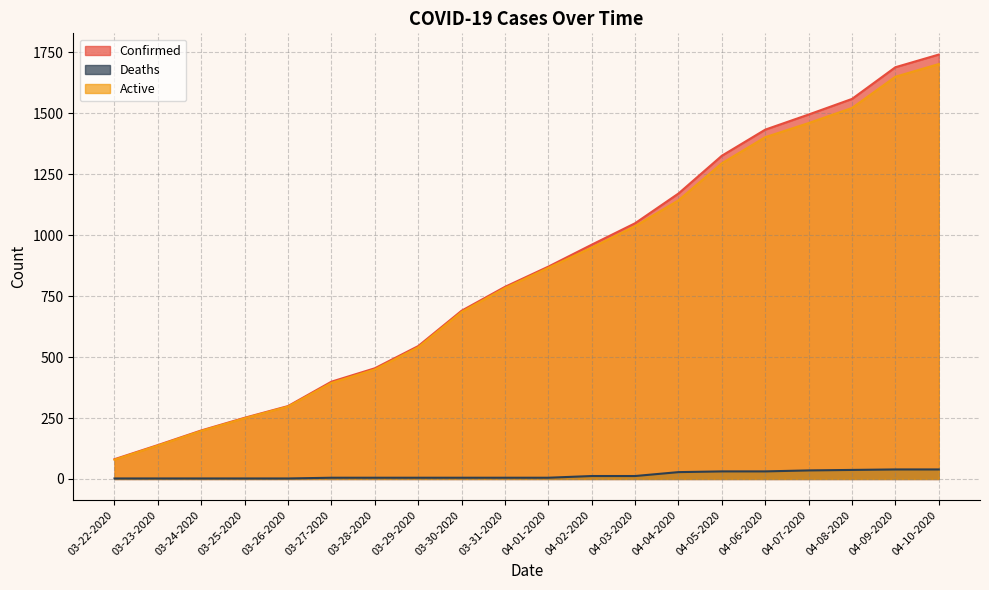

How many values in the Deaths series exceed 5?

9